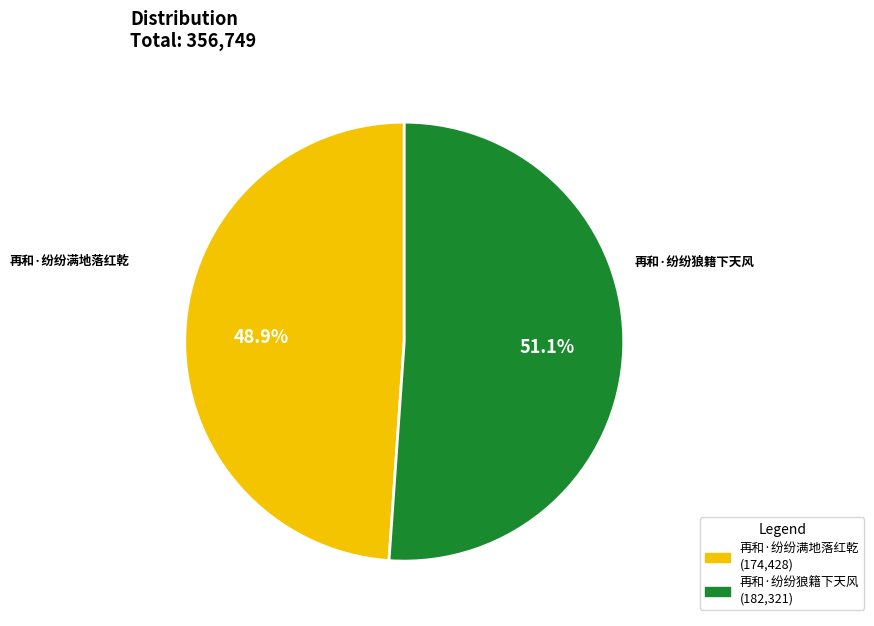

What percentage is the 再和·纷纷满地落红乾 slice, to the nearest percent?

49%